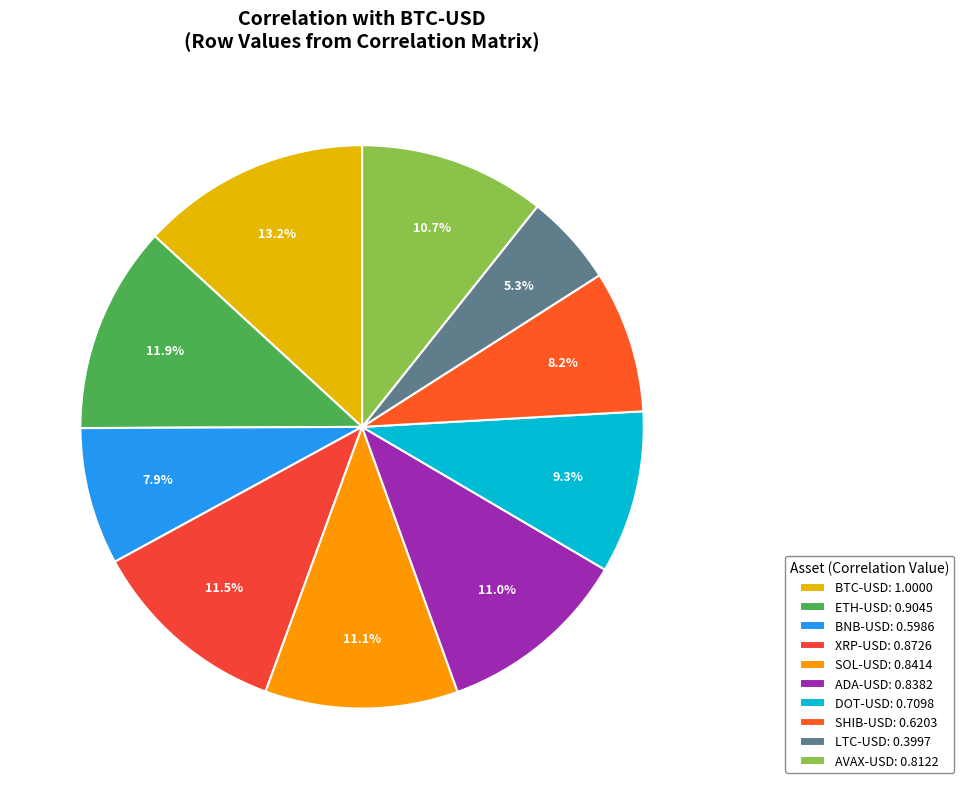

Which slice is the largest?

BTC-USD